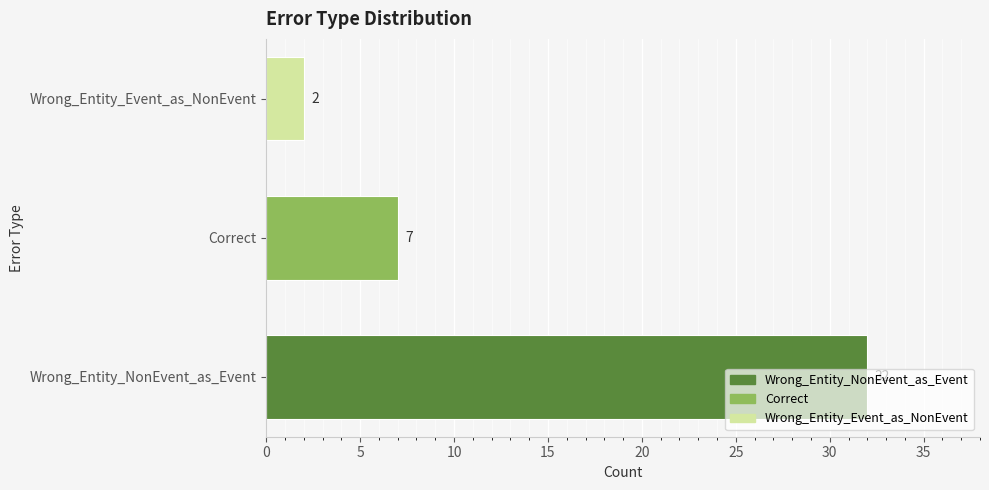

What is the difference between the maximum and minimum values?

30